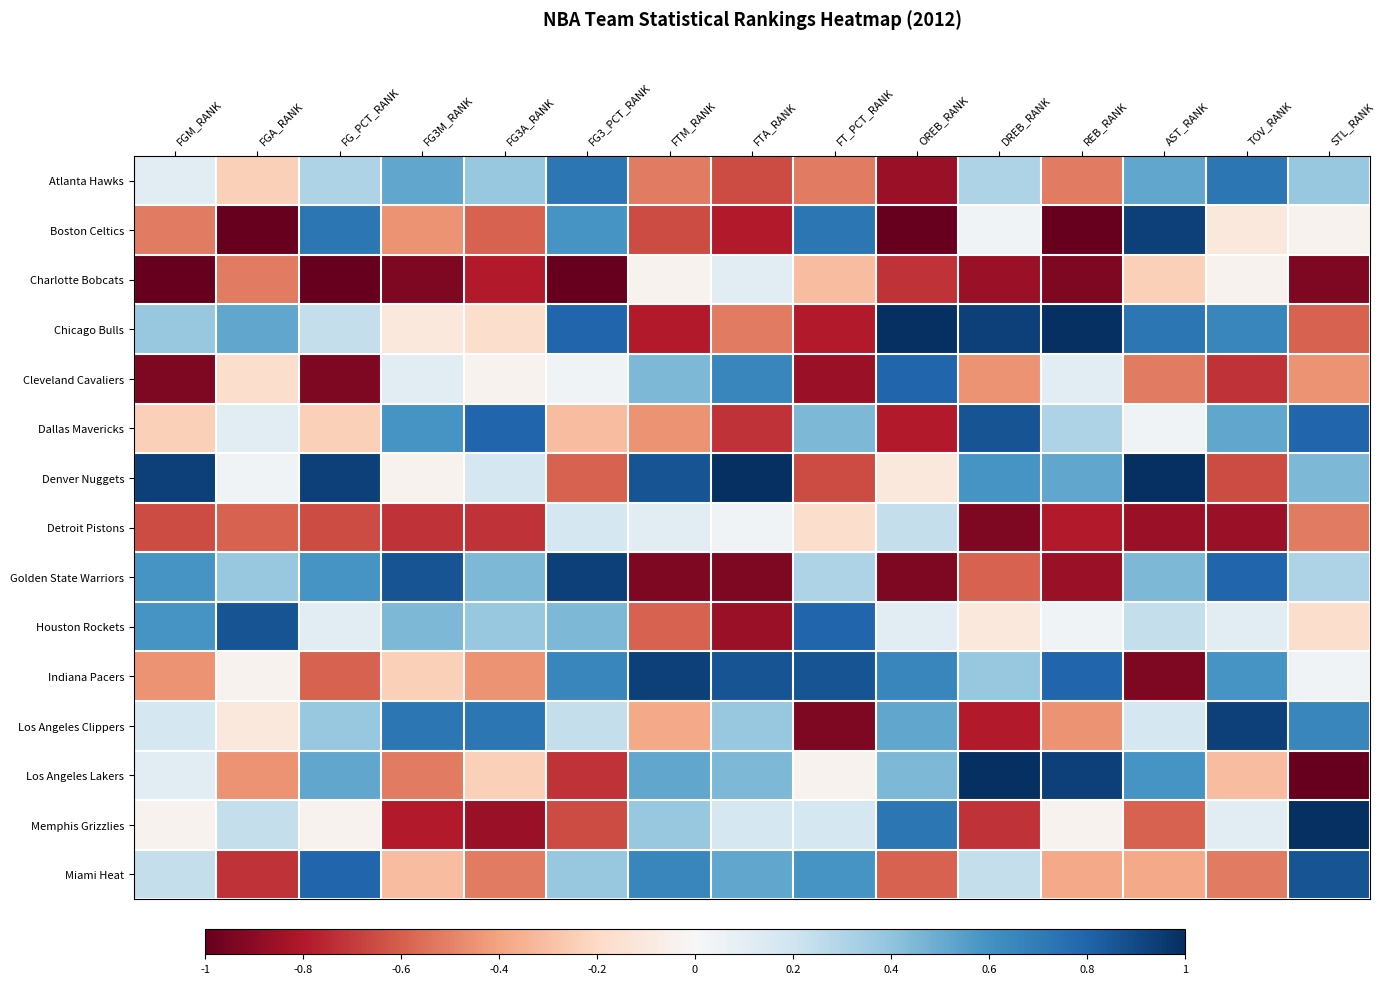

Reading left to right, list all the values displayed in this chart.

Atlanta Hawks: FGM_RANK=0.1	FGA_RANK=-0.2	FG_PCT_RANK=0.3	FG3M_RANK=0.5	FG3A_RANK=0.4	FG3_PCT_RANK=0.7	FTM_RANK=-0.5	FTA_RANK=-0.7	FT_PCT_RANK=-0.5	OREB_RANK=-0.9	DREB_RANK=0.3	REB_RANK=-0.5	AST_RANK=0.5	TOV_RANK=0.7	STL_RANK=0.4
Boston Celtics: FGM_RANK=-0.5	FGA_RANK=-1.0	FG_PCT_RANK=0.7	FG3M_RANK=-0.4	FG3A_RANK=-0.6	FG3_PCT_RANK=0.6	FTM_RANK=-0.7	FTA_RANK=-0.8	FT_PCT_RANK=0.7	OREB_RANK=-1.0	DREB_RANK=0.0	REB_RANK=-1.0	AST_RANK=0.9	TOV_RANK=-0.1	STL_RANK=-0.0
Charlotte Bobcats: FGM_RANK=-1.0	FGA_RANK=-0.5	FG_PCT_RANK=-1.0	FG3M_RANK=-0.9	FG3A_RANK=-0.8	FG3_PCT_RANK=-1.0	FTM_RANK=-0.0	FTA_RANK=0.1	FT_PCT_RANK=-0.3	OREB_RANK=-0.7	DREB_RANK=-0.9	REB_RANK=-0.9	AST_RANK=-0.2	TOV_RANK=-0.0	STL_RANK=-0.9
Chicago Bulls: FGM_RANK=0.4	FGA_RANK=0.5	FG_PCT_RANK=0.2	FG3M_RANK=-0.1	FG3A_RANK=-0.2	FG3_PCT_RANK=0.8	FTM_RANK=-0.8	FTA_RANK=-0.5	FT_PCT_RANK=-0.8	OREB_RANK=1.0	DREB_RANK=0.9	REB_RANK=1.0	AST_RANK=0.7	TOV_RANK=0.7	STL_RANK=-0.6
Cleveland Cavaliers: FGM_RANK=-0.9	FGA_RANK=-0.2	FG_PCT_RANK=-0.9	FG3M_RANK=0.1	FG3A_RANK=-0.0	FG3_PCT_RANK=0.0	FTM_RANK=0.4	FTA_RANK=0.7	FT_PCT_RANK=-0.9	OREB_RANK=0.8	DREB_RANK=-0.4	REB_RANK=0.1	AST_RANK=-0.5	TOV_RANK=-0.7	STL_RANK=-0.4
Dallas Mavericks: FGM_RANK=-0.2	FGA_RANK=0.1	FG_PCT_RANK=-0.2	FG3M_RANK=0.6	FG3A_RANK=0.8	FG3_PCT_RANK=-0.3	FTM_RANK=-0.4	FTA_RANK=-0.7	FT_PCT_RANK=0.4	OREB_RANK=-0.8	DREB_RANK=0.9	REB_RANK=0.3	AST_RANK=0.0	TOV_RANK=0.5	STL_RANK=0.8
Denver Nuggets: FGM_RANK=0.9	FGA_RANK=0.0	FG_PCT_RANK=0.9	FG3M_RANK=-0.0	FG3A_RANK=0.2	FG3_PCT_RANK=-0.6	FTM_RANK=0.9	FTA_RANK=1.0	FT_PCT_RANK=-0.7	OREB_RANK=-0.1	DREB_RANK=0.6	REB_RANK=0.5	AST_RANK=1.0	TOV_RANK=-0.7	STL_RANK=0.4
Detroit Pistons: FGM_RANK=-0.7	FGA_RANK=-0.6	FG_PCT_RANK=-0.7	FG3M_RANK=-0.7	FG3A_RANK=-0.7	FG3_PCT_RANK=0.2	FTM_RANK=0.1	FTA_RANK=0.0	FT_PCT_RANK=-0.2	OREB_RANK=0.2	DREB_RANK=-0.9	REB_RANK=-0.8	AST_RANK=-0.9	TOV_RANK=-0.9	STL_RANK=-0.5
Golden State Warriors: FGM_RANK=0.6	FGA_RANK=0.4	FG_PCT_RANK=0.6	FG3M_RANK=0.9	FG3A_RANK=0.4	FG3_PCT_RANK=0.9	FTM_RANK=-0.9	FTA_RANK=-0.9	FT_PCT_RANK=0.3	OREB_RANK=-0.9	DREB_RANK=-0.6	REB_RANK=-0.9	AST_RANK=0.4	TOV_RANK=0.8	STL_RANK=0.3
Houston Rockets: FGM_RANK=0.6	FGA_RANK=0.9	FG_PCT_RANK=0.1	FG3M_RANK=0.4	FG3A_RANK=0.4	FG3_PCT_RANK=0.4	FTM_RANK=-0.6	FTA_RANK=-0.9	FT_PCT_RANK=0.8	OREB_RANK=0.1	DREB_RANK=-0.1	REB_RANK=0.0	AST_RANK=0.2	TOV_RANK=0.1	STL_RANK=-0.2
Indiana Pacers: FGM_RANK=-0.4	FGA_RANK=-0.0	FG_PCT_RANK=-0.6	FG3M_RANK=-0.2	FG3A_RANK=-0.4	FG3_PCT_RANK=0.7	FTM_RANK=0.9	FTA_RANK=0.9	FT_PCT_RANK=0.9	OREB_RANK=0.7	DREB_RANK=0.4	REB_RANK=0.8	AST_RANK=-0.9	TOV_RANK=0.6	STL_RANK=0.0
Los Angeles Clippers: FGM_RANK=0.2	FGA_RANK=-0.1	FG_PCT_RANK=0.4	FG3M_RANK=0.7	FG3A_RANK=0.7	FG3_PCT_RANK=0.2	FTM_RANK=-0.4	FTA_RANK=0.4	FT_PCT_RANK=-0.9	OREB_RANK=0.5	DREB_RANK=-0.8	REB_RANK=-0.4	AST_RANK=0.2	TOV_RANK=0.9	STL_RANK=0.7
Los Angeles Lakers: FGM_RANK=0.1	FGA_RANK=-0.4	FG_PCT_RANK=0.5	FG3M_RANK=-0.5	FG3A_RANK=-0.2	FG3_PCT_RANK=-0.7	FTM_RANK=0.5	FTA_RANK=0.4	FT_PCT_RANK=-0.0	OREB_RANK=0.4	DREB_RANK=1.0	REB_RANK=0.9	AST_RANK=0.6	TOV_RANK=-0.3	STL_RANK=-1.0
Memphis Grizzlies: FGM_RANK=-0.0	FGA_RANK=0.2	FG_PCT_RANK=-0.0	FG3M_RANK=-0.8	FG3A_RANK=-0.9	FG3_PCT_RANK=-0.7	FTM_RANK=0.4	FTA_RANK=0.2	FT_PCT_RANK=0.2	OREB_RANK=0.7	DREB_RANK=-0.7	REB_RANK=-0.0	AST_RANK=-0.6	TOV_RANK=0.1	STL_RANK=1.0
Miami Heat: FGM_RANK=0.2	FGA_RANK=-0.7	FG_PCT_RANK=0.8	FG3M_RANK=-0.3	FG3A_RANK=-0.5	FG3_PCT_RANK=0.4	FTM_RANK=0.7	FTA_RANK=0.5	FT_PCT_RANK=0.6	OREB_RANK=-0.6	DREB_RANK=0.2	REB_RANK=-0.4	AST_RANK=-0.4	TOV_RANK=-0.5	STL_RANK=0.9